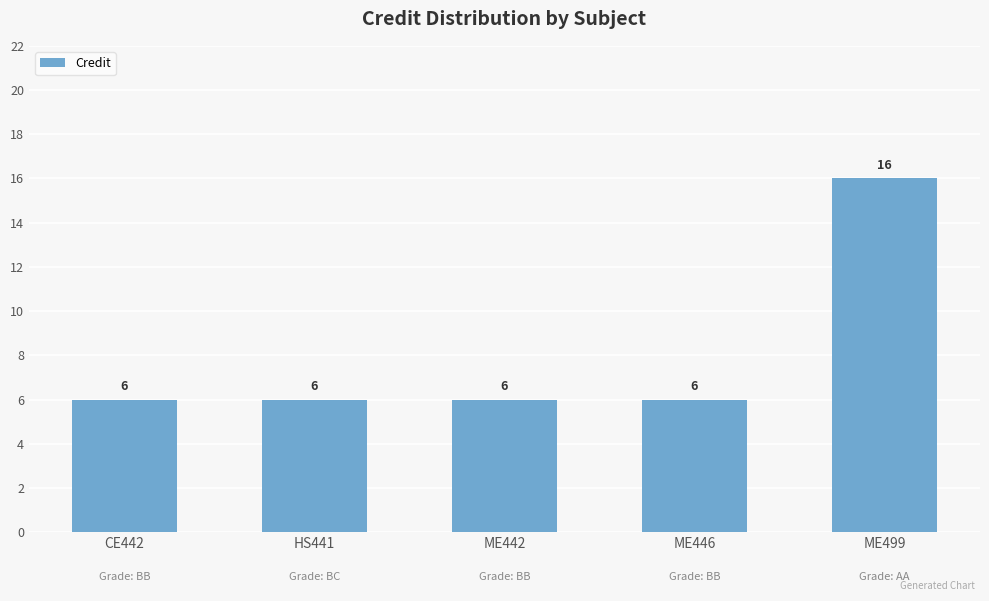

What is the value of the 1st bar from the left?

6